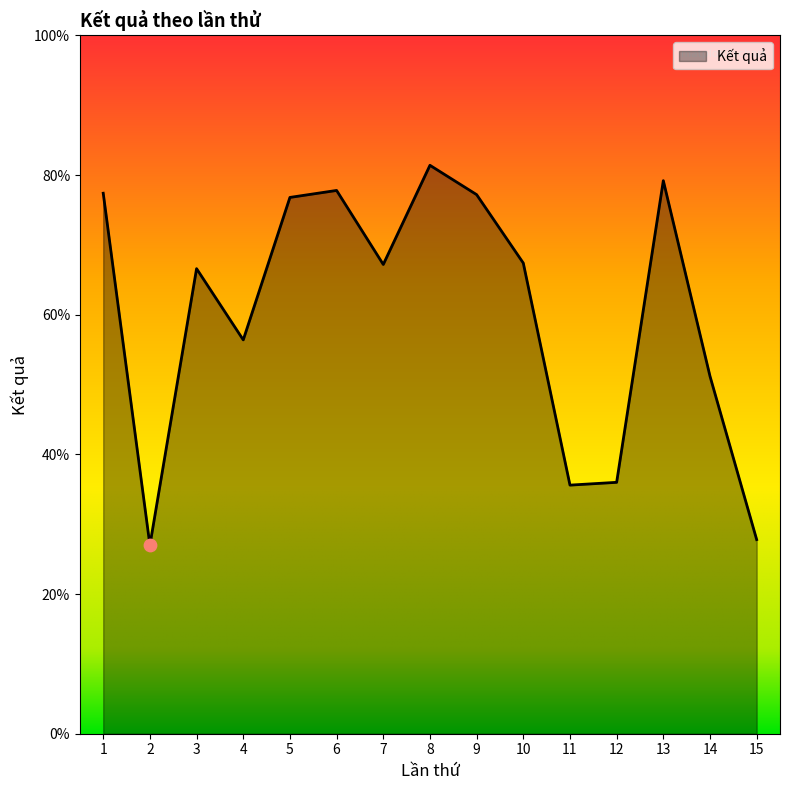

Which has a higher value, 14 or 10?

10